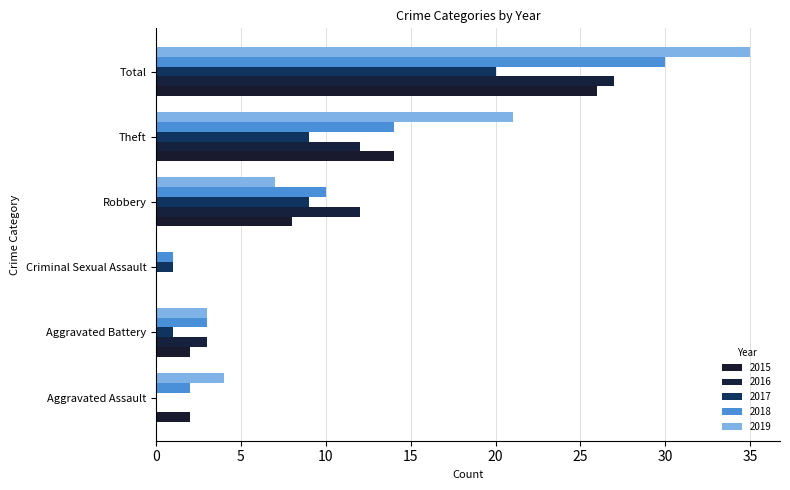

What is the label of the 5th bar from the right?

Aggravated Battery